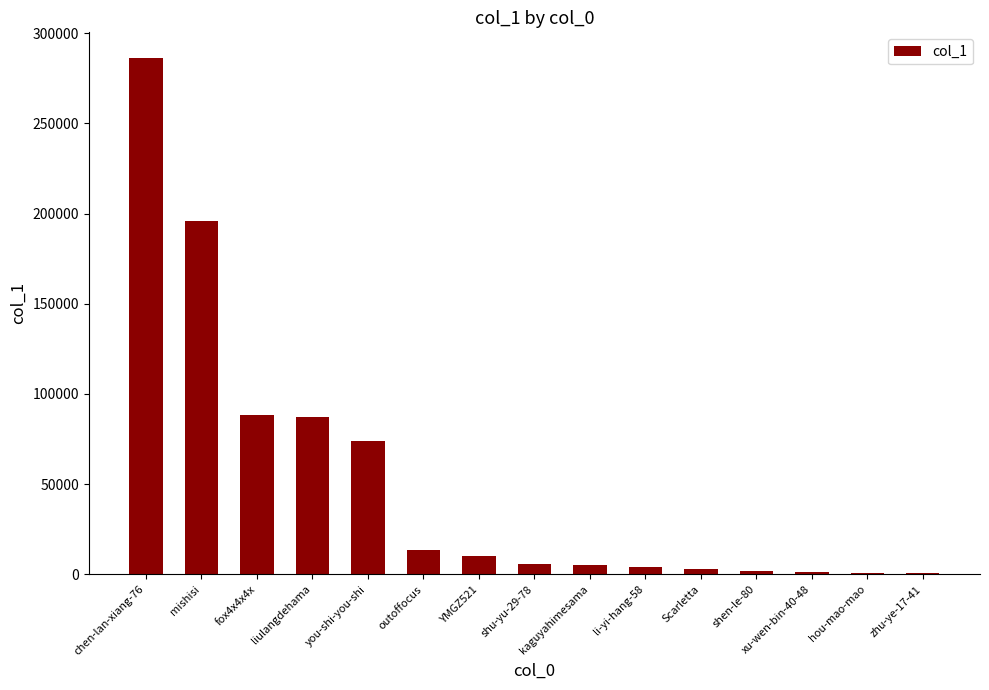

Read the value at li-yi-hang-58, to the nearest 10.

3960